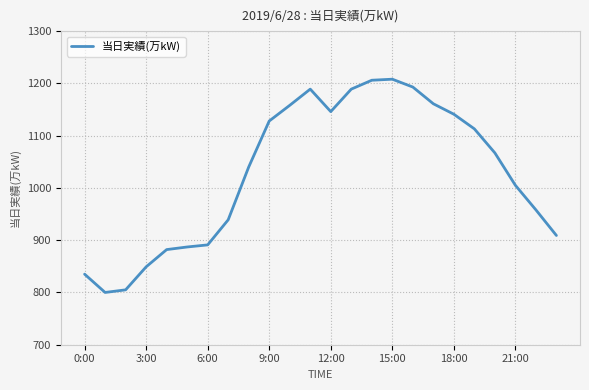

What is the greatest value displayed?

1208